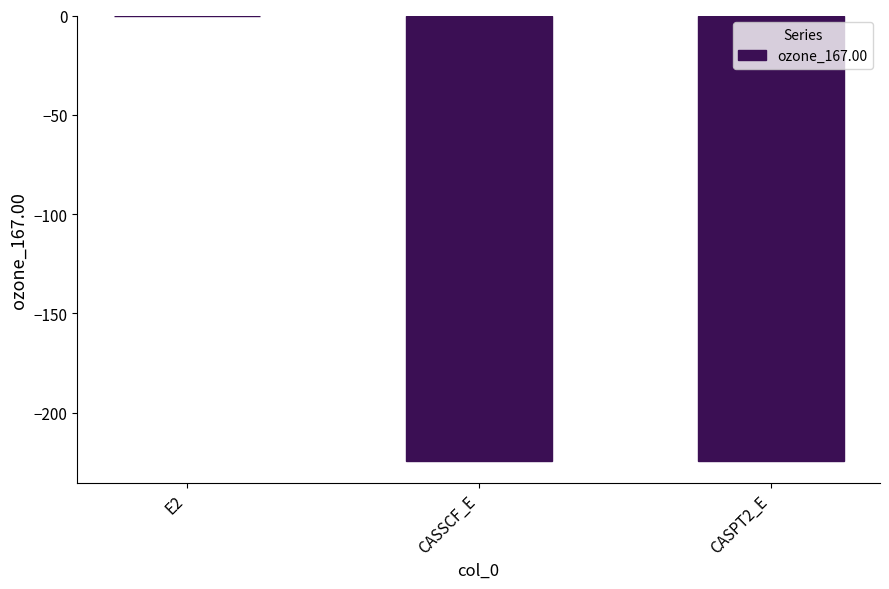

What is the change in value from CASSCF_E to CASPT2_E?

-0.1